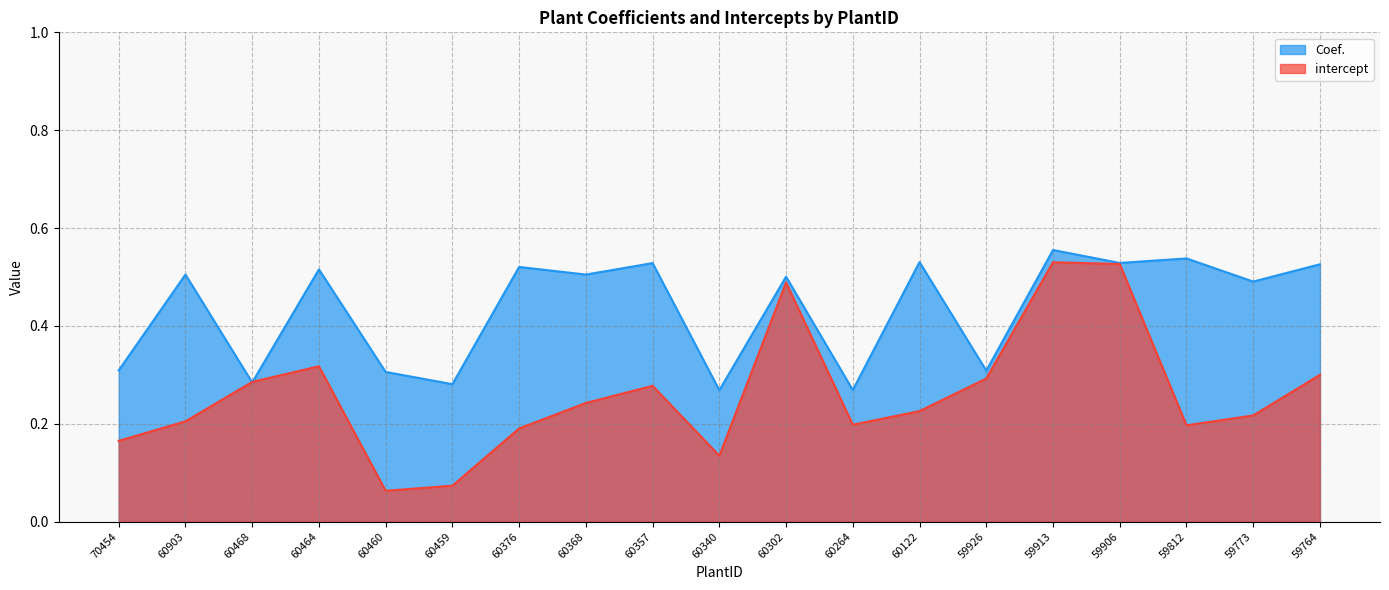

What is the approximate value of intercept at 60459?

0.1